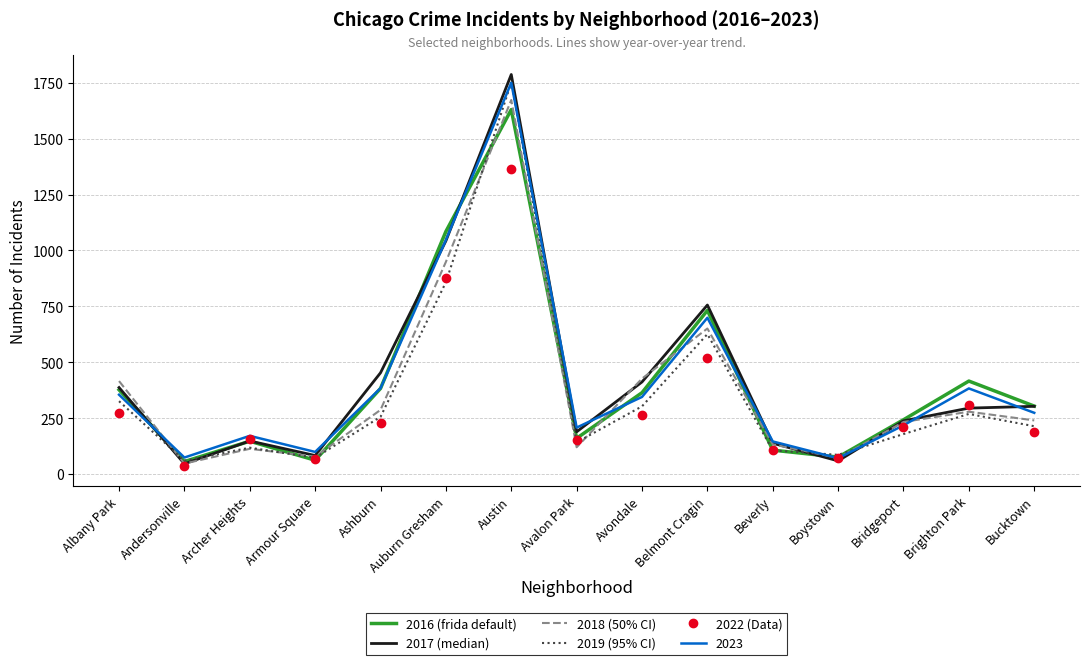

Which category has the highest value across all series?

Austin